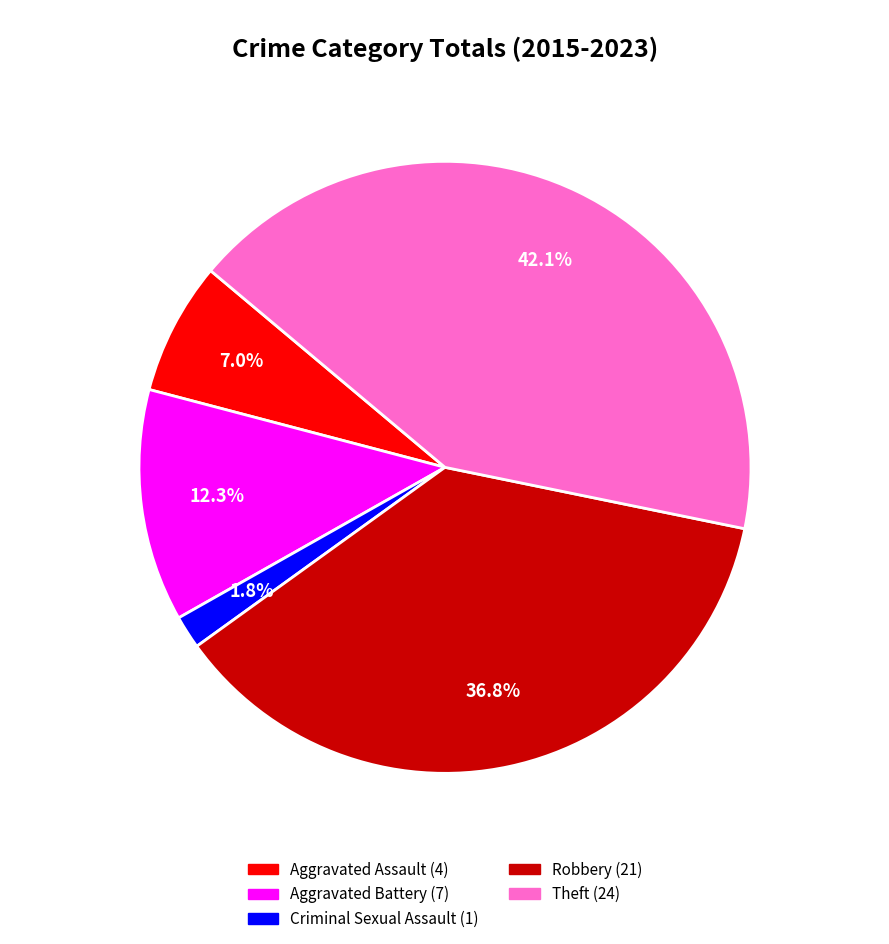

To the nearest percent, what is the difference between the Criminal Sexual Assault and Aggravated Assault slice percentages?

5%